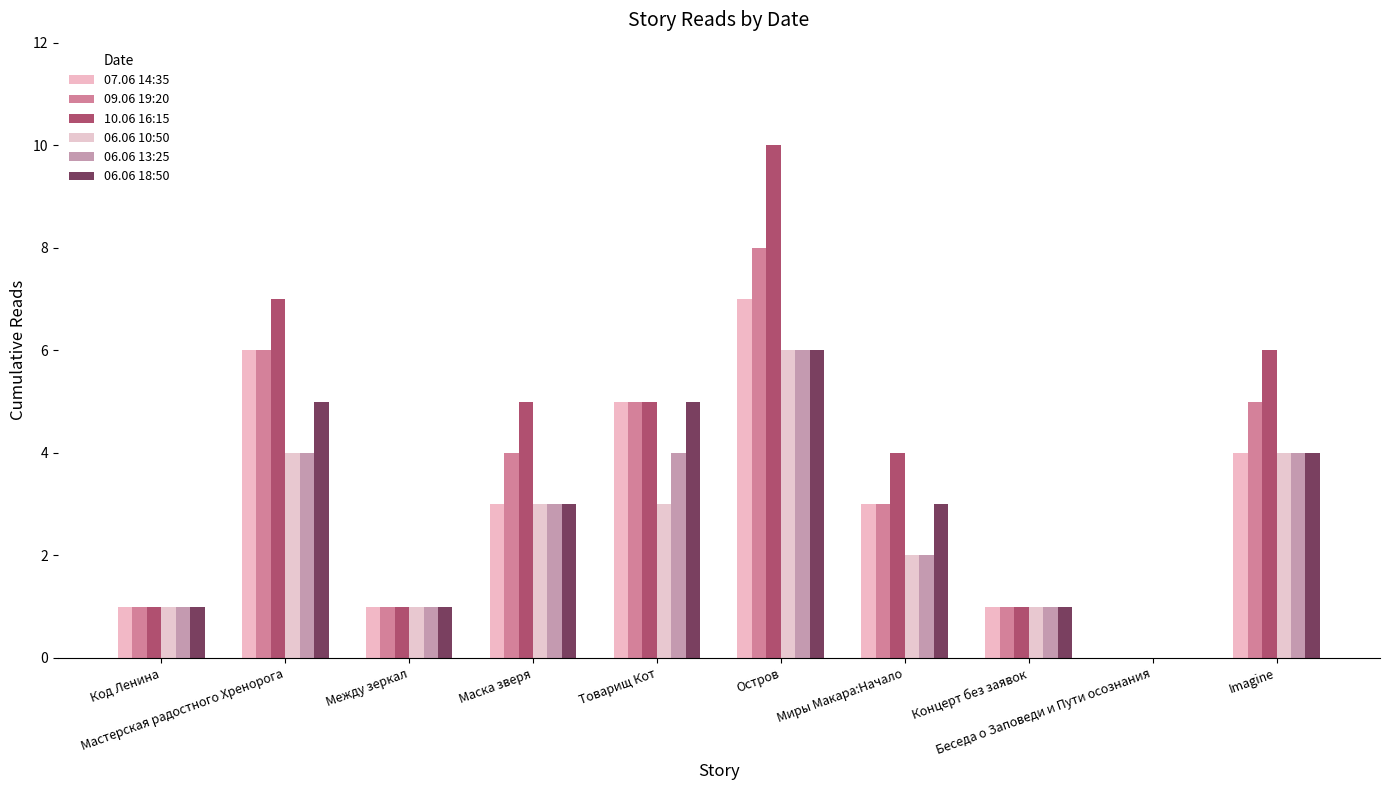

At which category does the chart reach its minimum across all series?

Беседа о Заповеди и Пути осознания